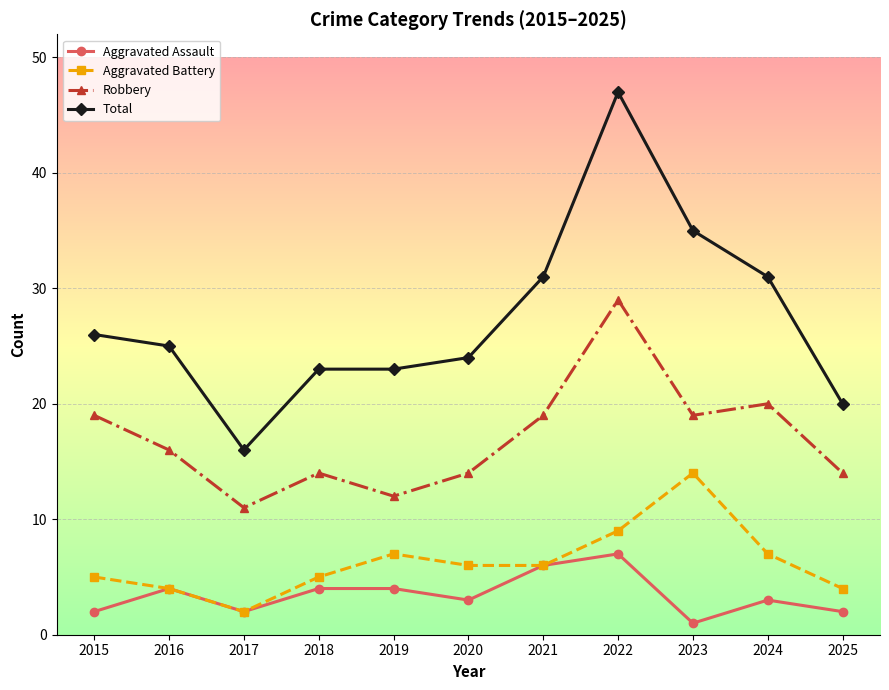

Read the Aggravated Battery value at 2020, to the nearest 5.

5